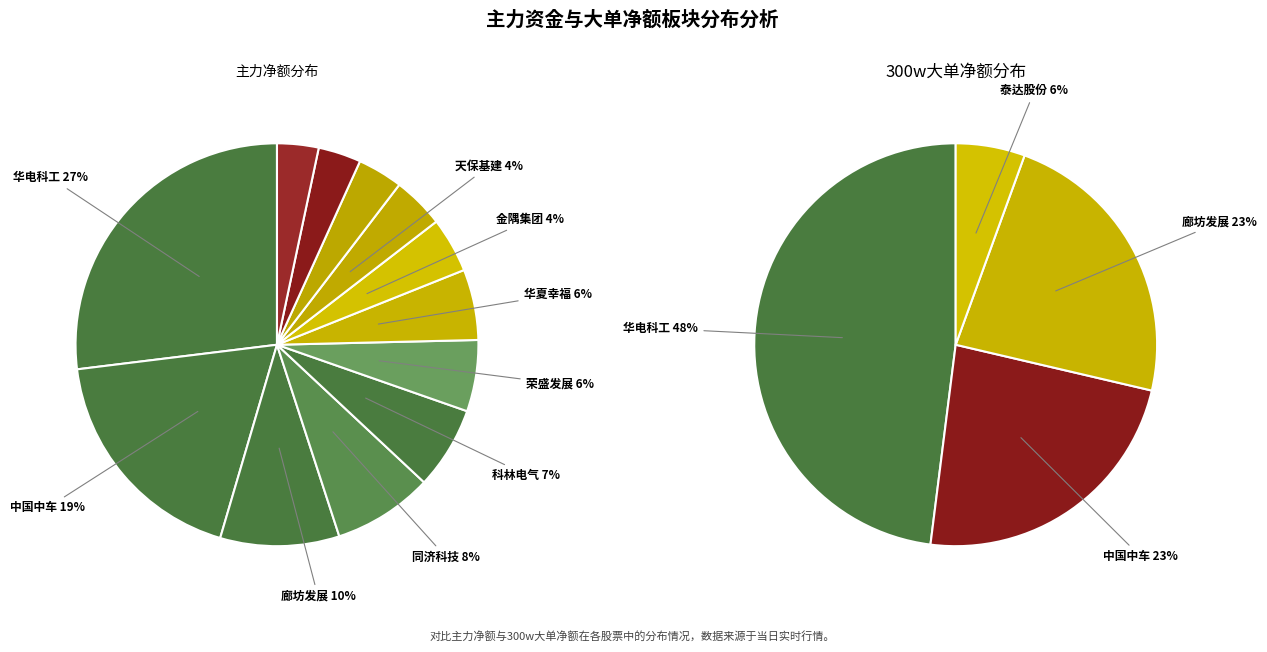

Which series changed the most between 同济科技 and 科林电气?

主力净额